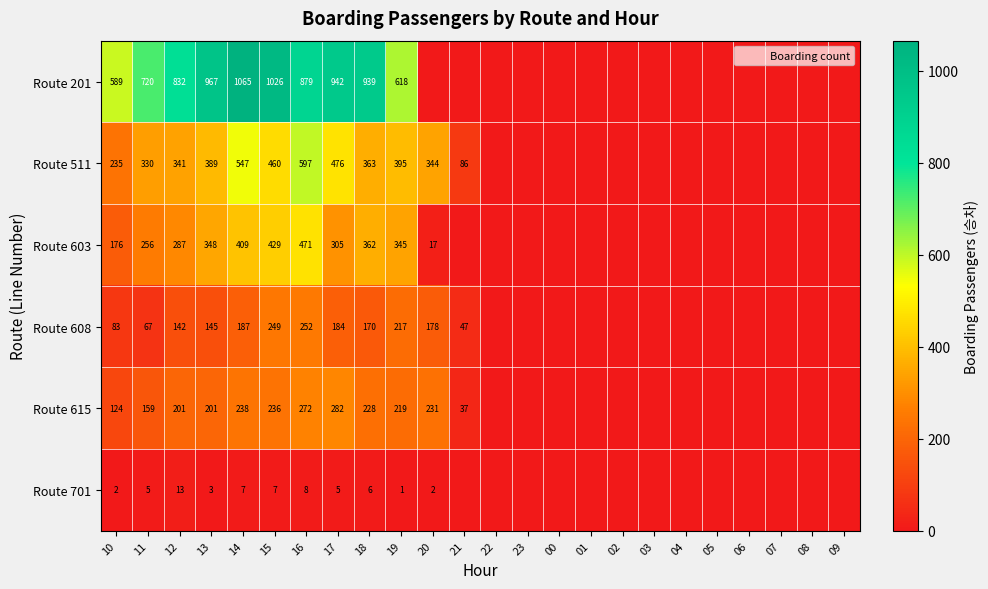

What is the total value across all series at 20?

772